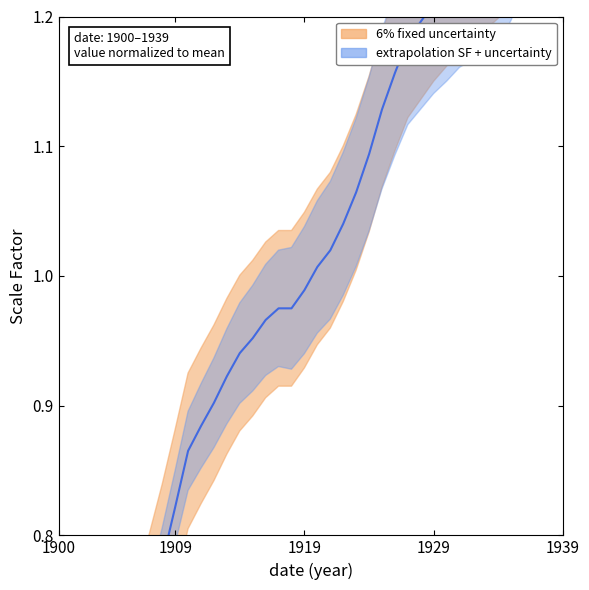

True or false: the data has more than 1 interior local peaks.

False